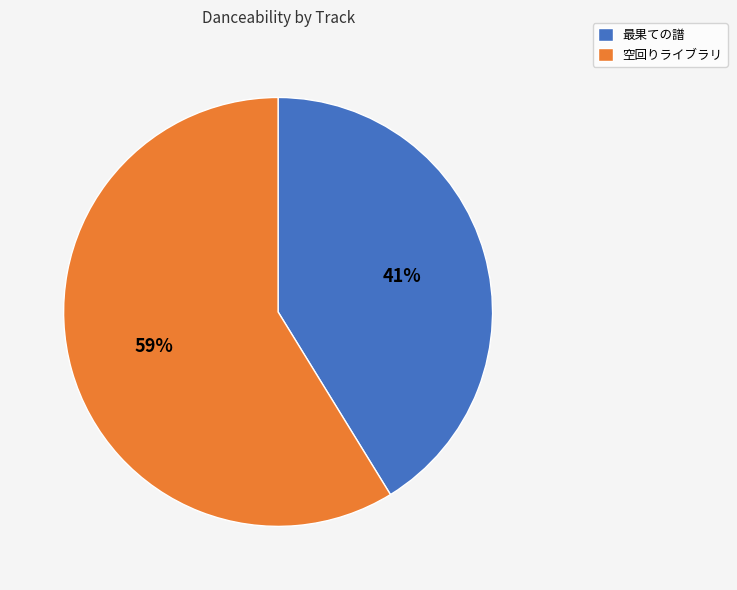

True or false: 最果ての譜 accounts for 41% of the total.

True